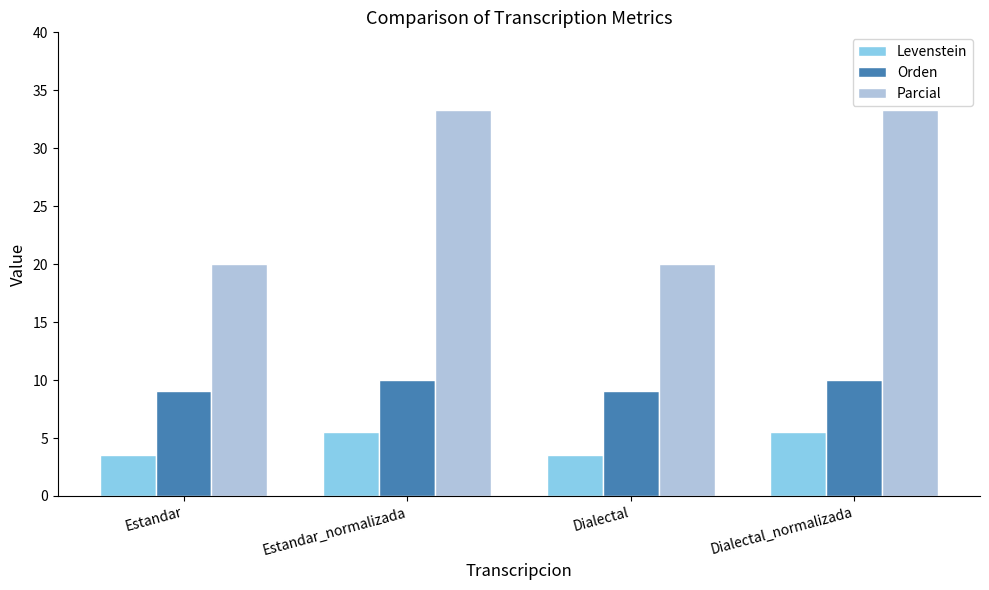

At how many categories does at least one series exceed 28?

2